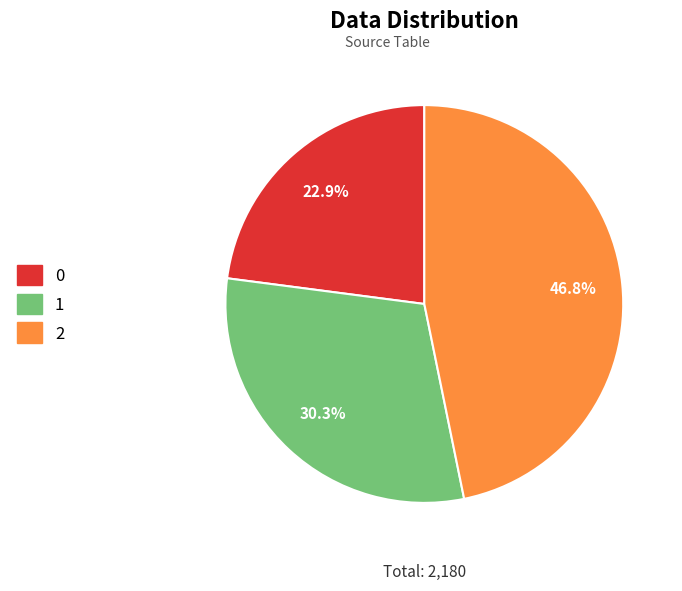

Which slice is the largest?

2